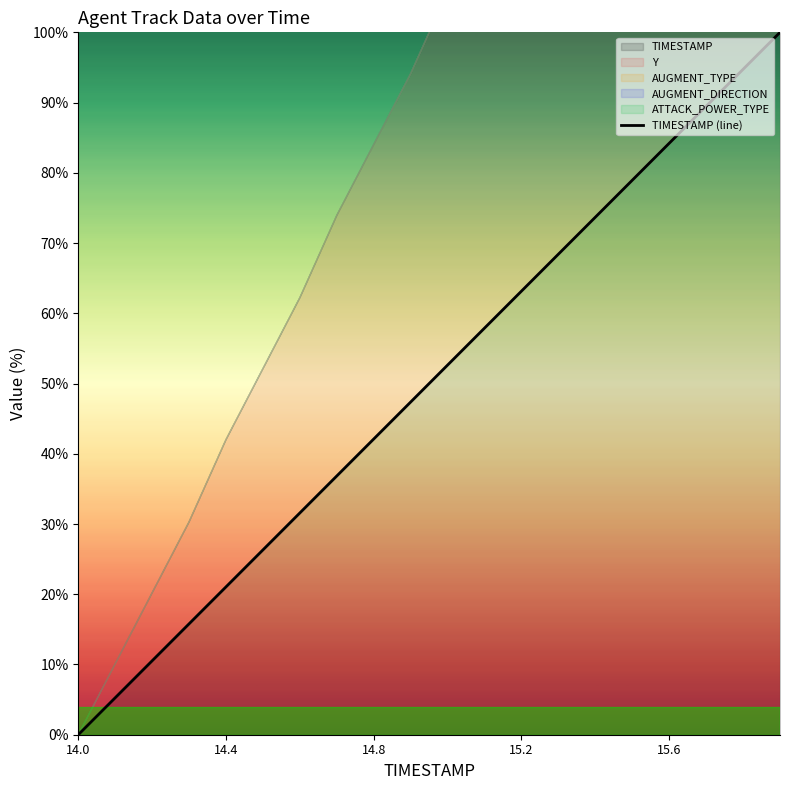

True or false: the data shows 5.3 at 14.4.

True